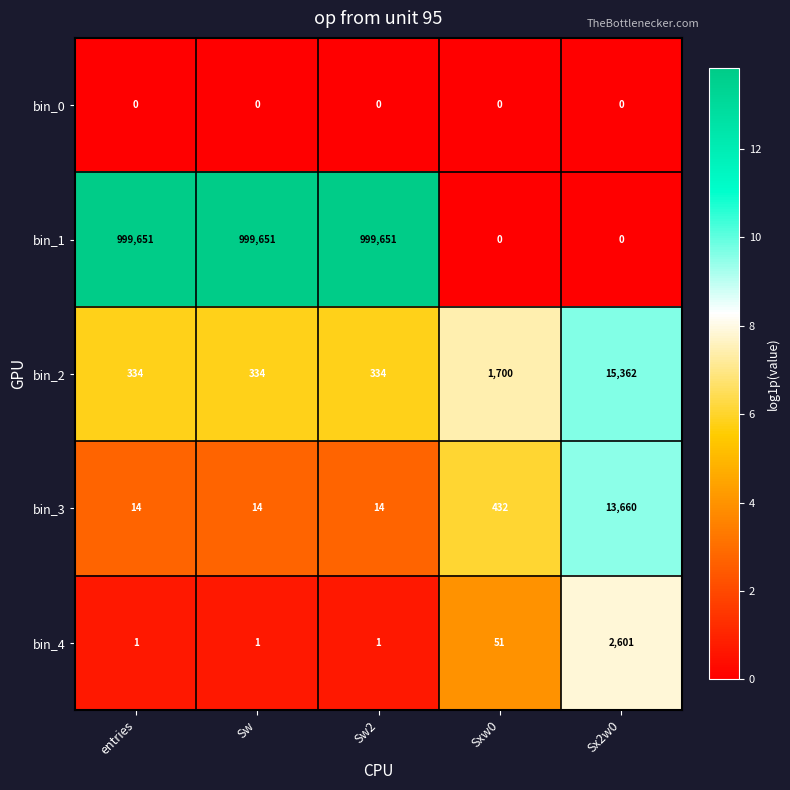

List the series in order of their peak value, highest first.

bin_1, bin_2, bin_3, bin_4, bin_0